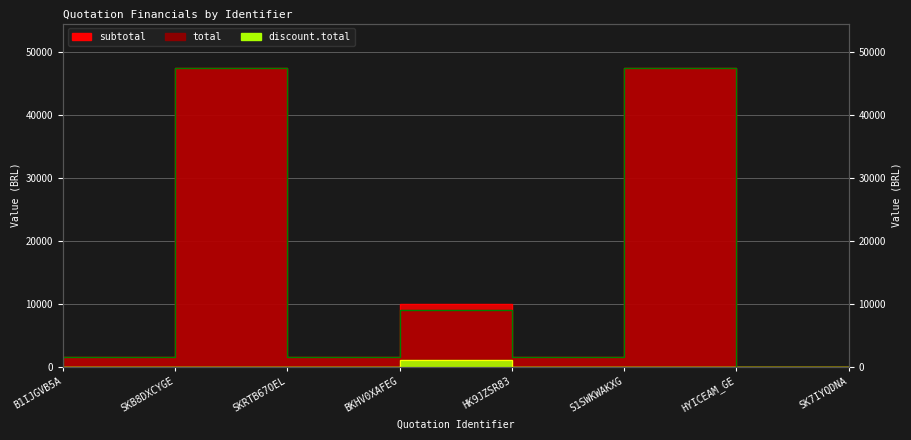

How many points are higher than both their immediate neighbors (excluding endpoints)?

3